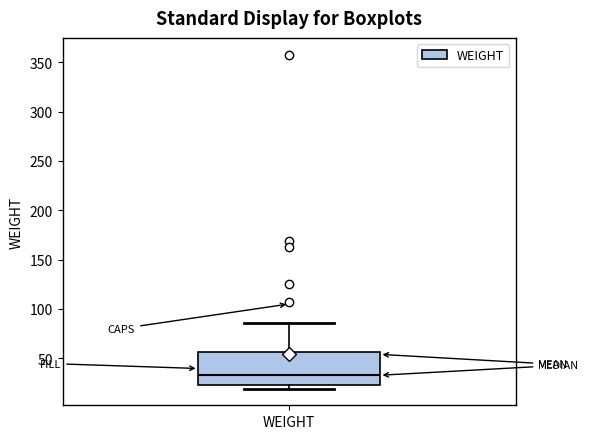

Transcribe this box plot: give where the median line is, the range the box spans, and where the two whiskers end, as read against the y-axis. The values are not printed on the chart, so give them approximately, as read against the axis.

median 35, box 25 to 55, whiskers 20 to 85